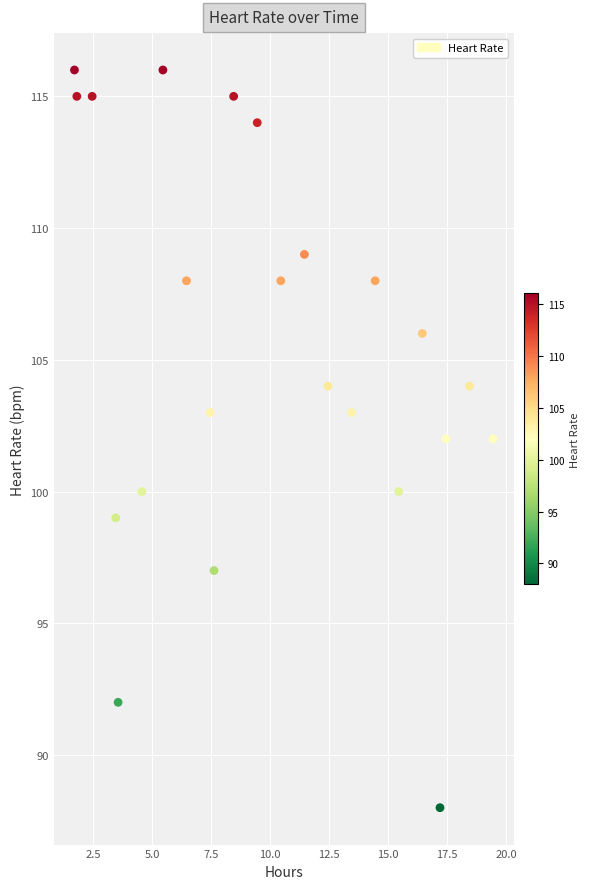

What is the range of Y values (max minus min)?

28